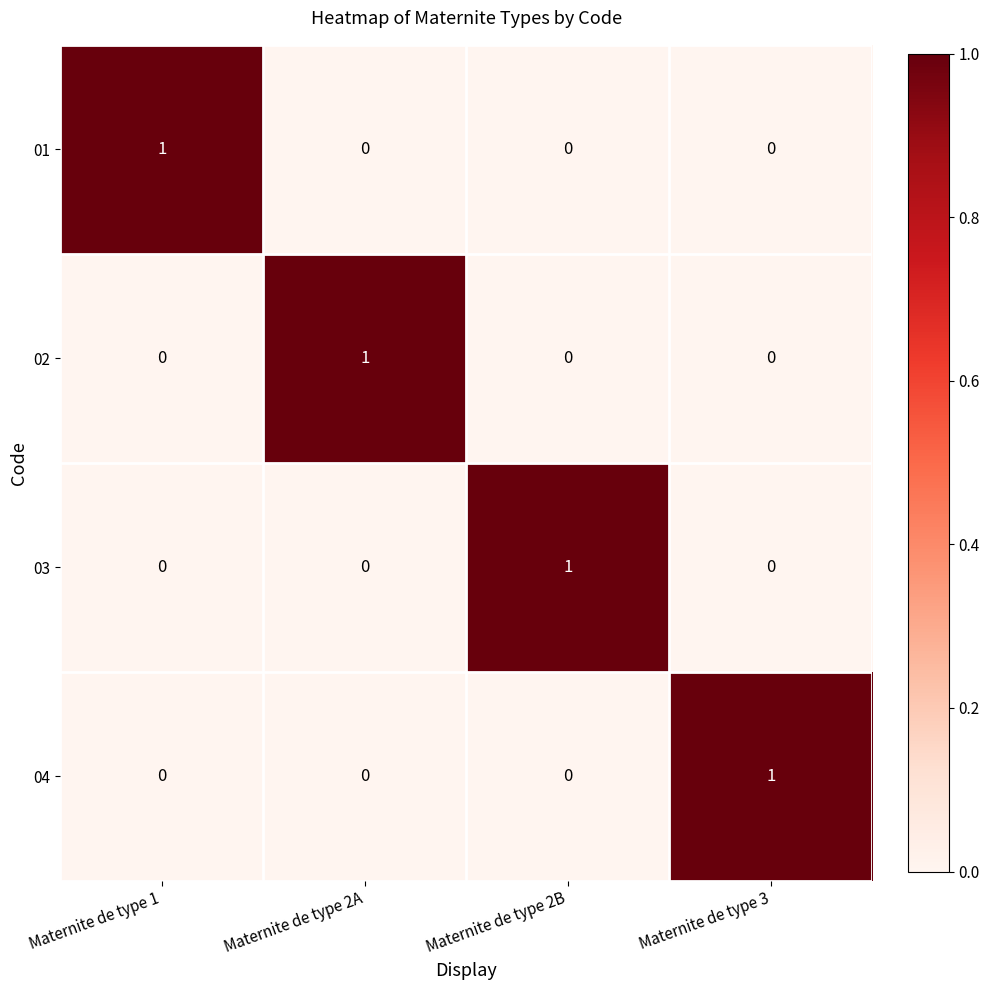

The 02 series shows 0 at Maternite de type 3. True or false?

True